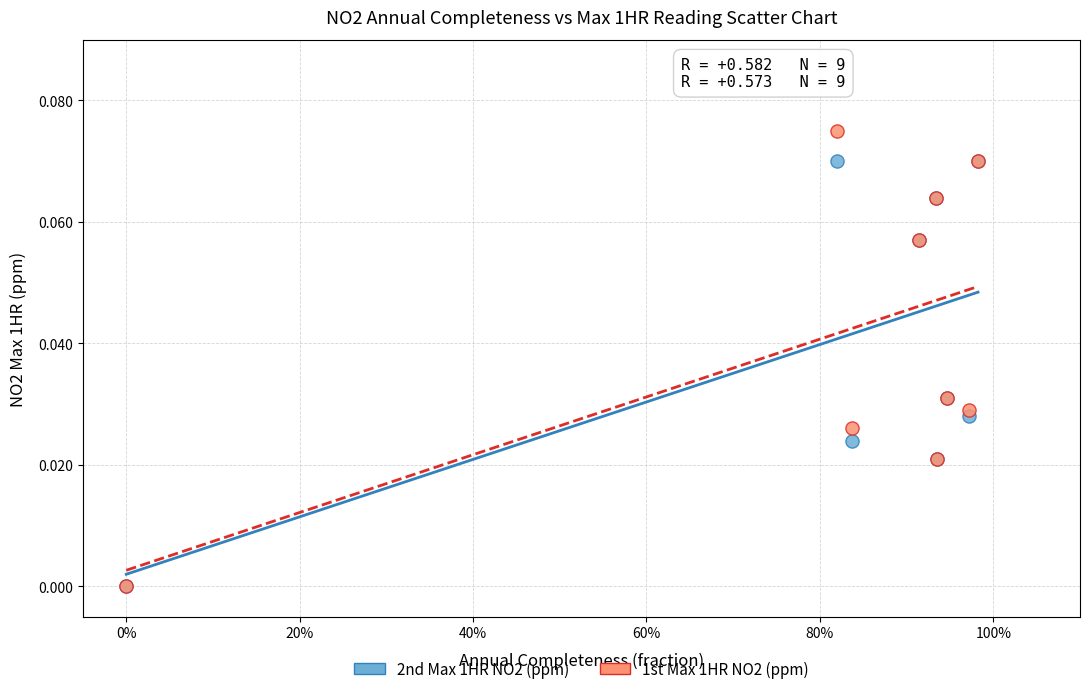

What are all the series names shown in the legend?

2nd Max 1HR NO2 (ppm), 1st Max 1HR NO2 (ppm)